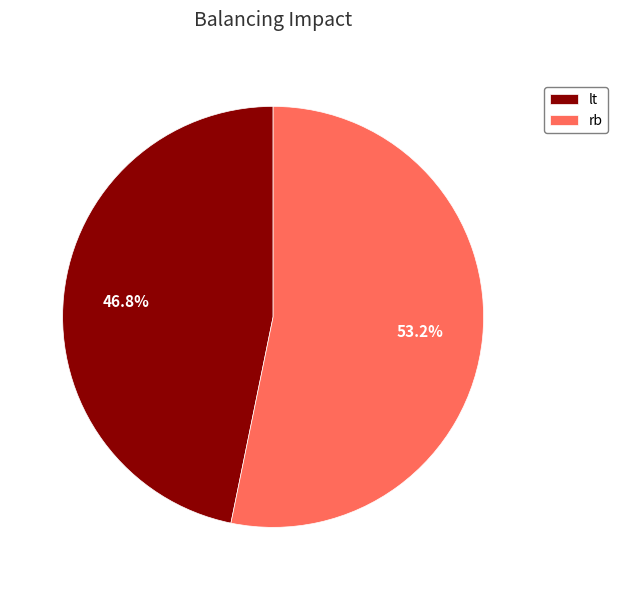

Rank the categories by value from highest to lowest.

rb, lt